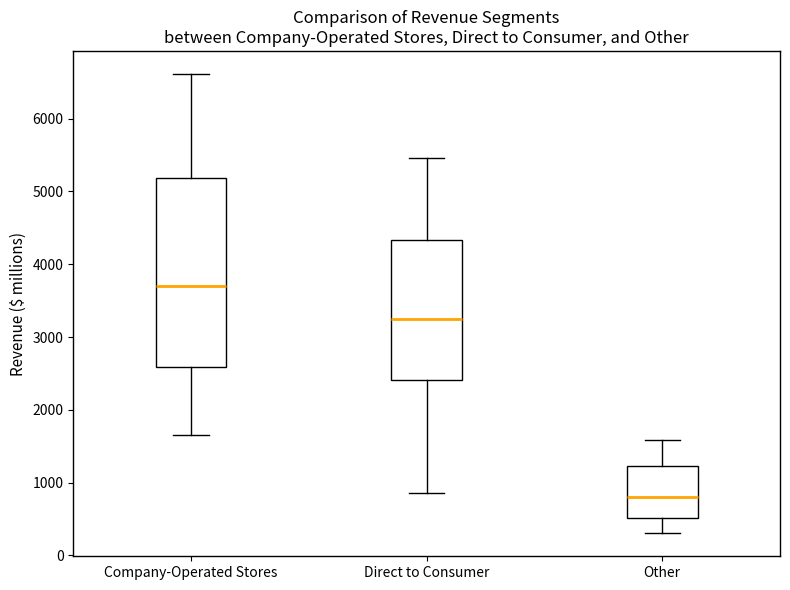

Which box's median line is the highest?

Company-Operated Stores